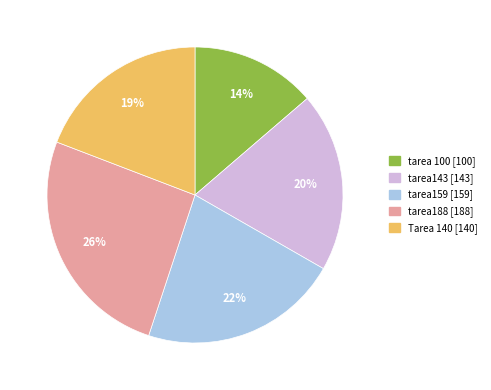

Do tarea143 and tarea159 together represent more than half of the pie?

No